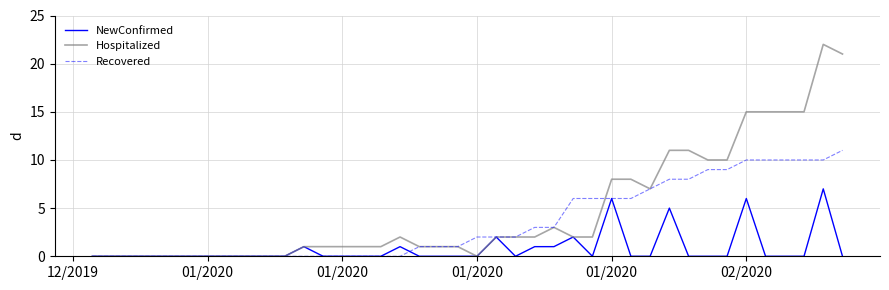

Rank the series by their maximum value, from lowest to highest.

NewConfirmed, Recovered, Hospitalized